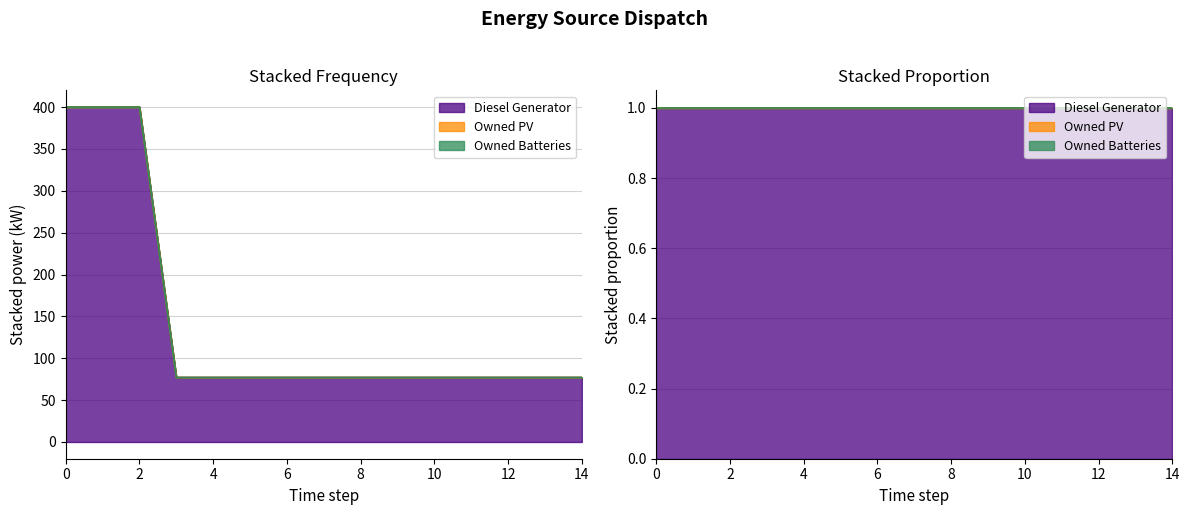

How many lines are shown in the chart?

3